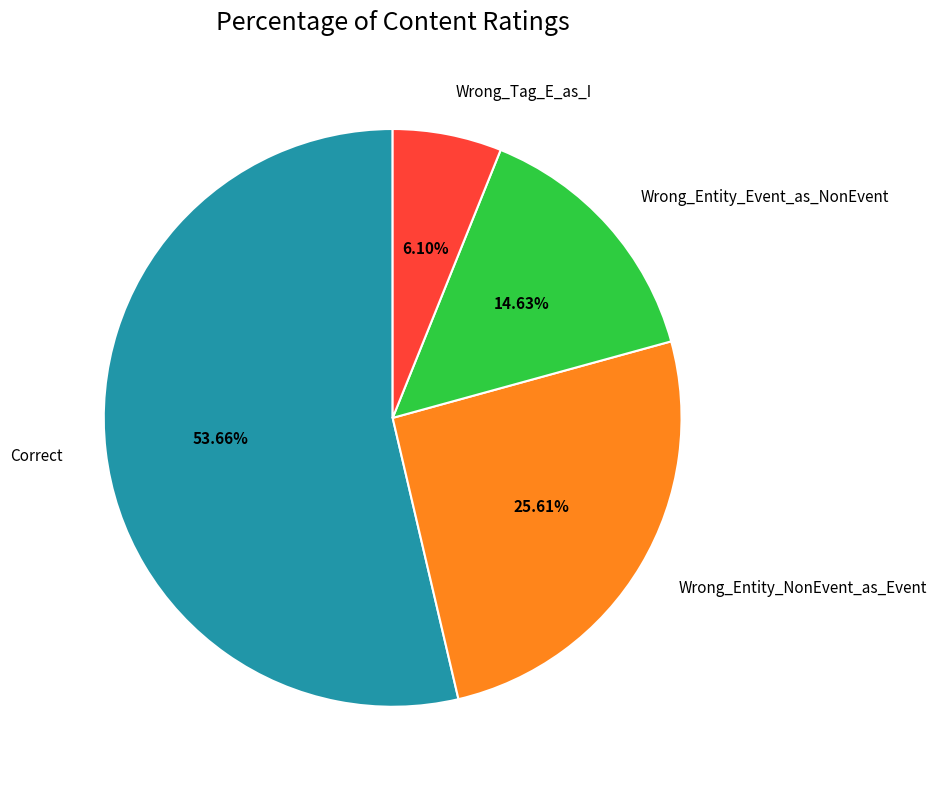

What portion of the pie excludes Wrong_Tag_E_as_I?

93.9%